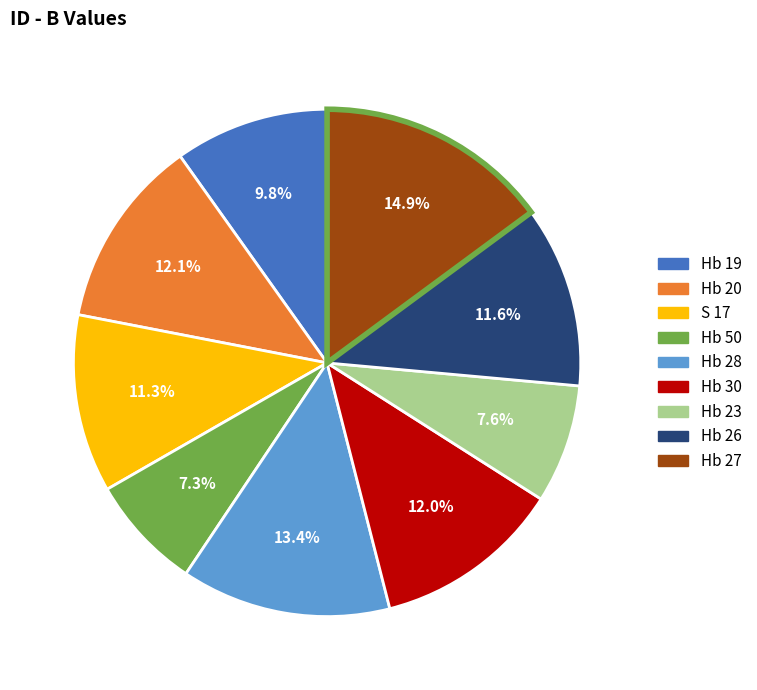

To the nearest percent, what percentage of the pie is Hb 28?

13%